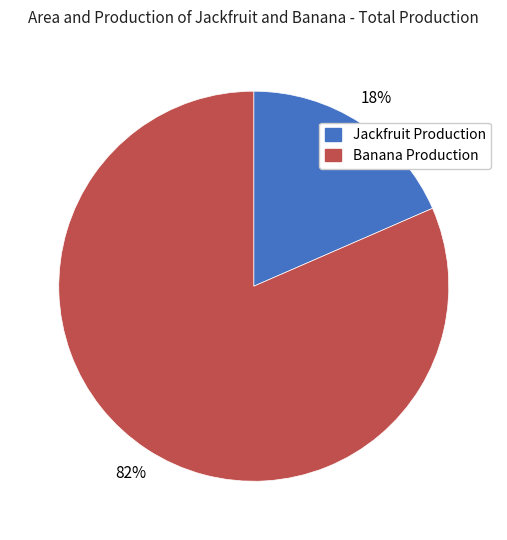

Rank the categories by value from highest to lowest.

Banana Production, Jackfruit Production